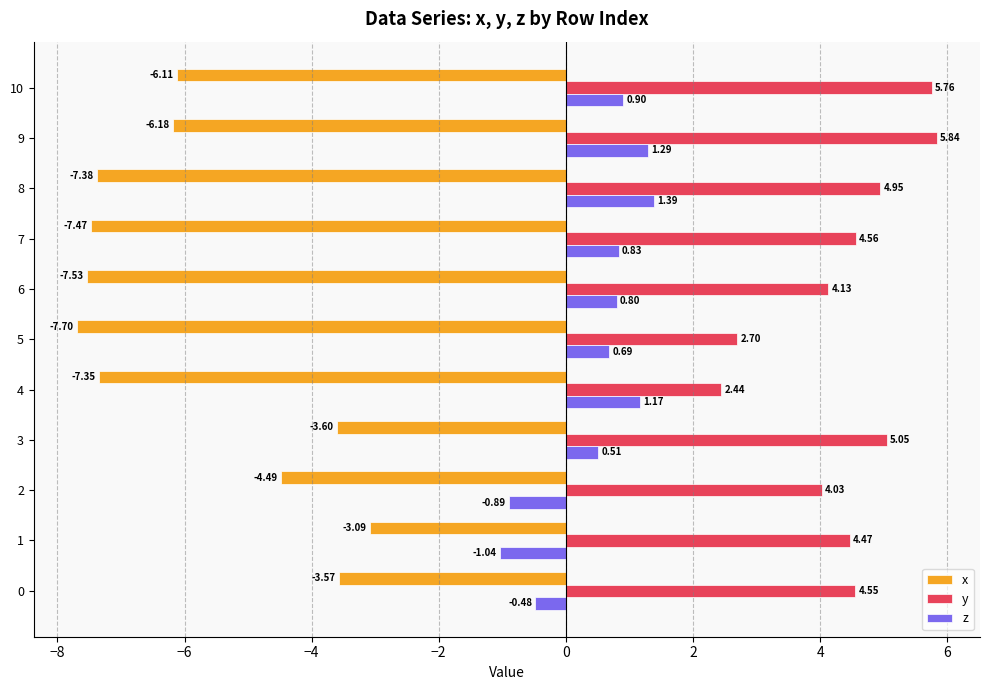

At 4, list the series in order from smallest to largest.

x, z, y